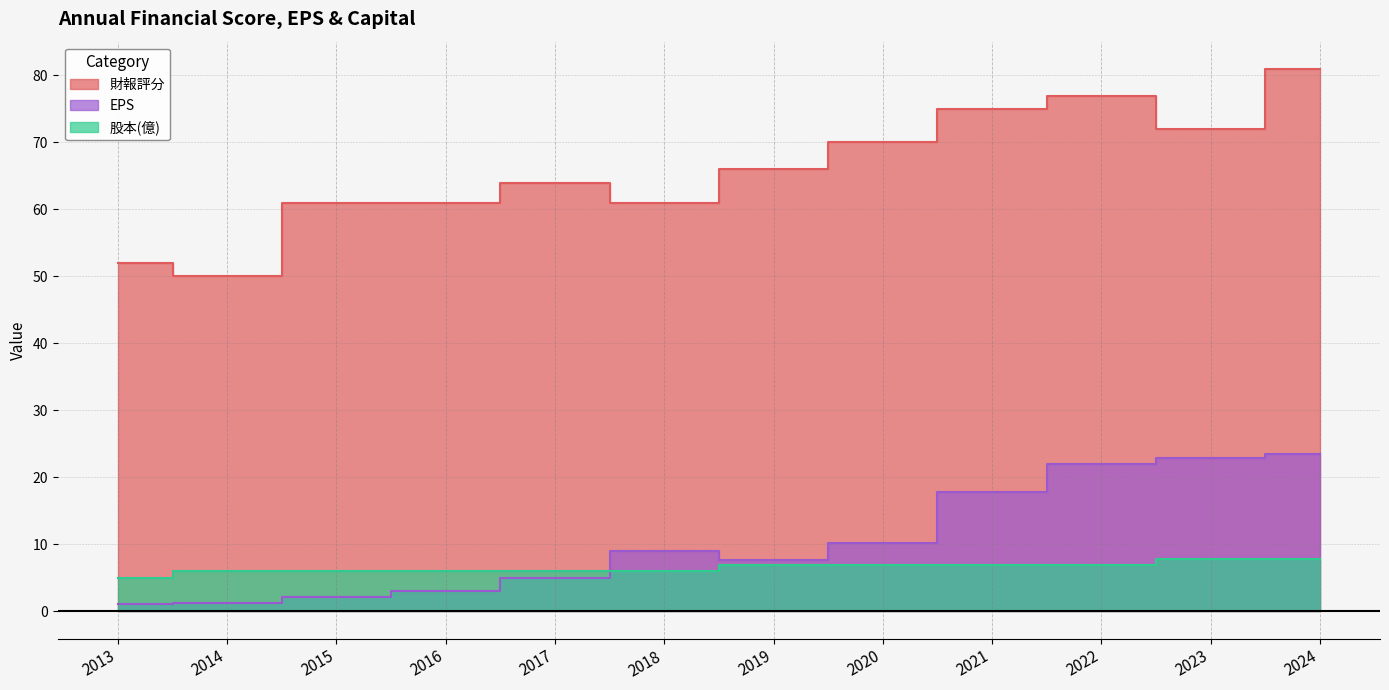

True or false: 股本(億) and EPS intersect in this chart.

True